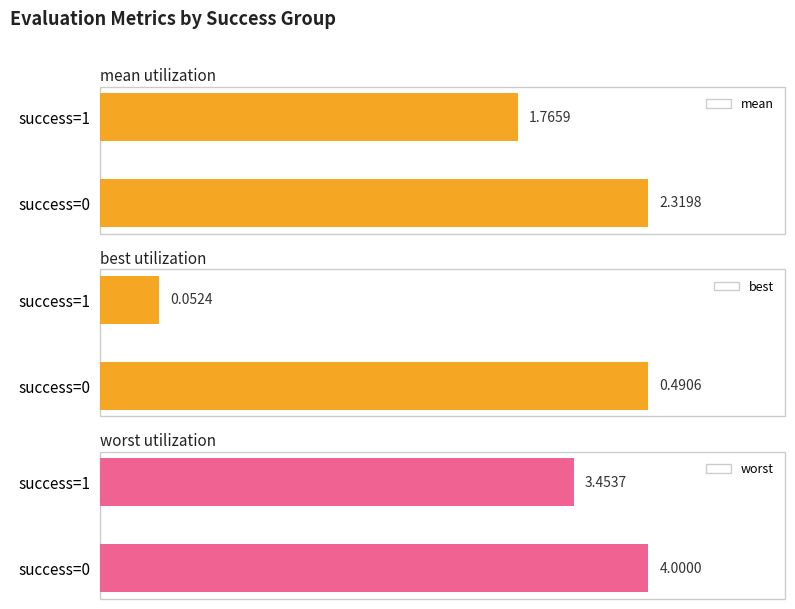

How many bars are there in each group?

3